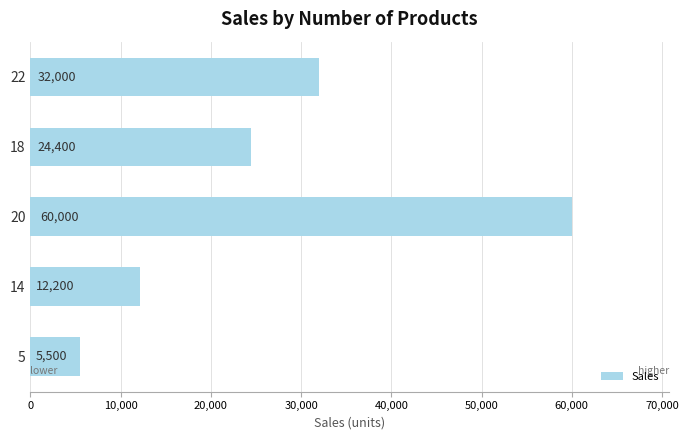

The chart shows a value of 12200 at 14. True or false?

True